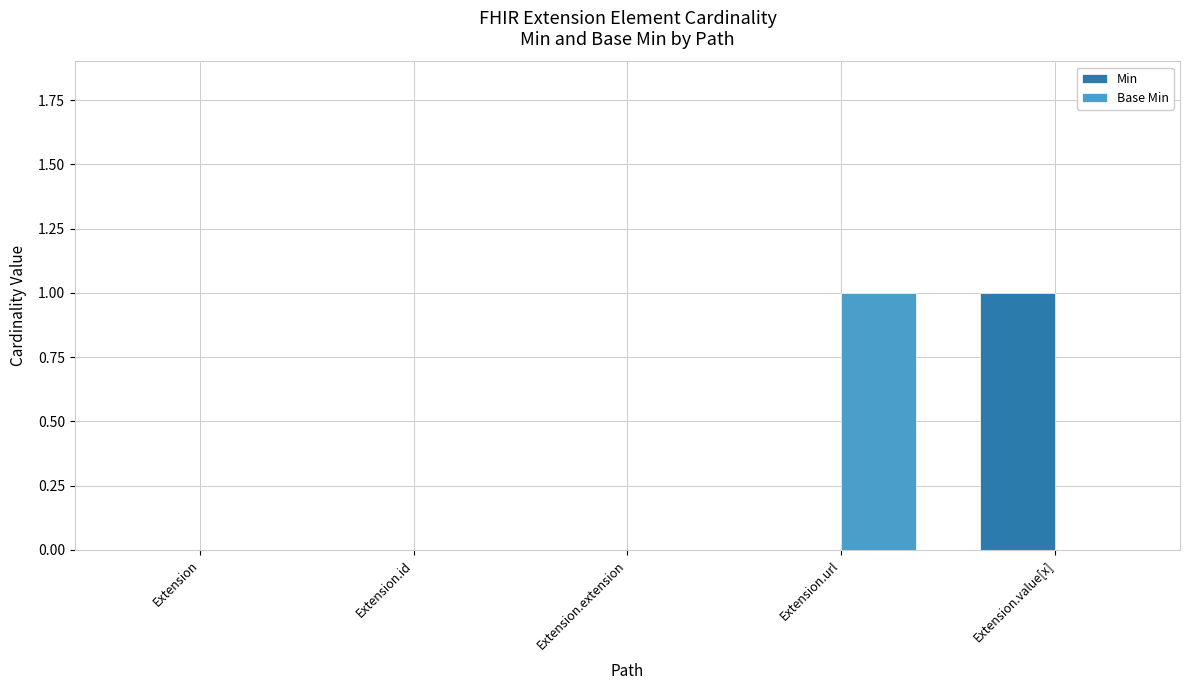

Reading right to left, list all the values displayed in this chart.

Min: 1	0	0	0	0
Base Min: 0	1	0	0	0